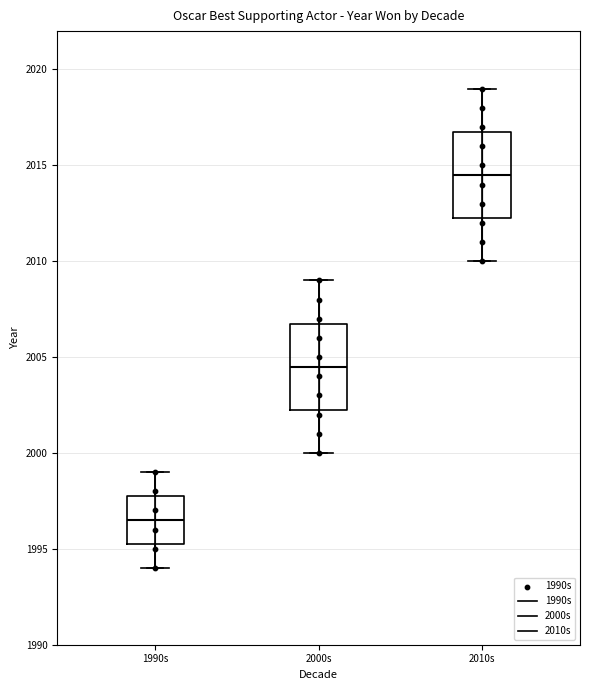

Where does the upper whisker of the box for 2000s end on the y-axis? The values are not printed on the chart, so give them approximately, as read against the axis.

2009.0